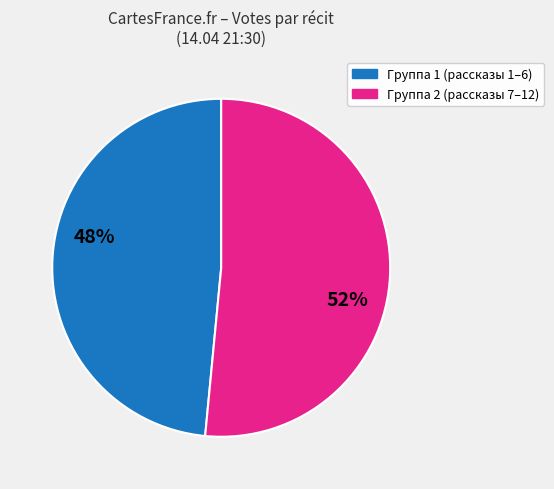

To the nearest percent, what is the average slice percentage?

50%